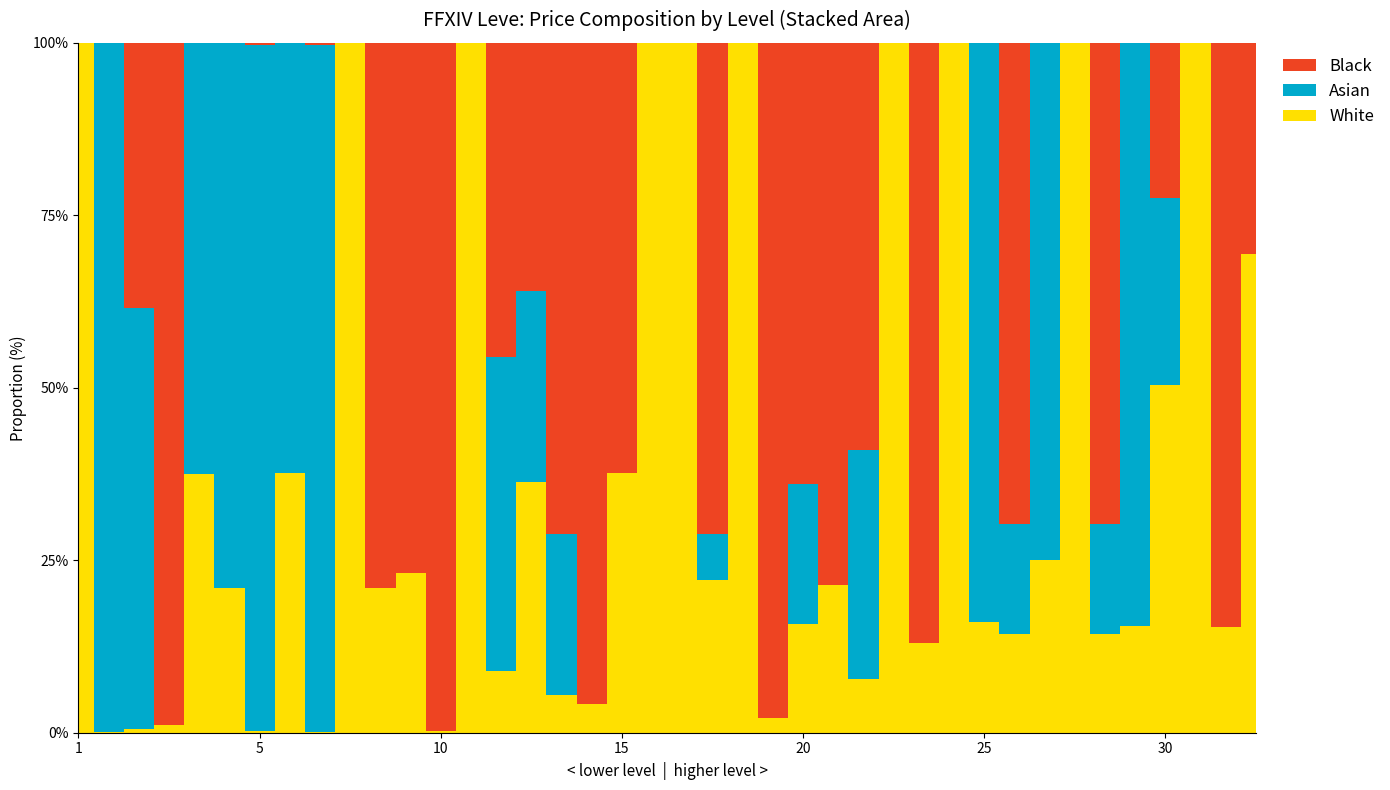

At which label is White closest to 15324?

30